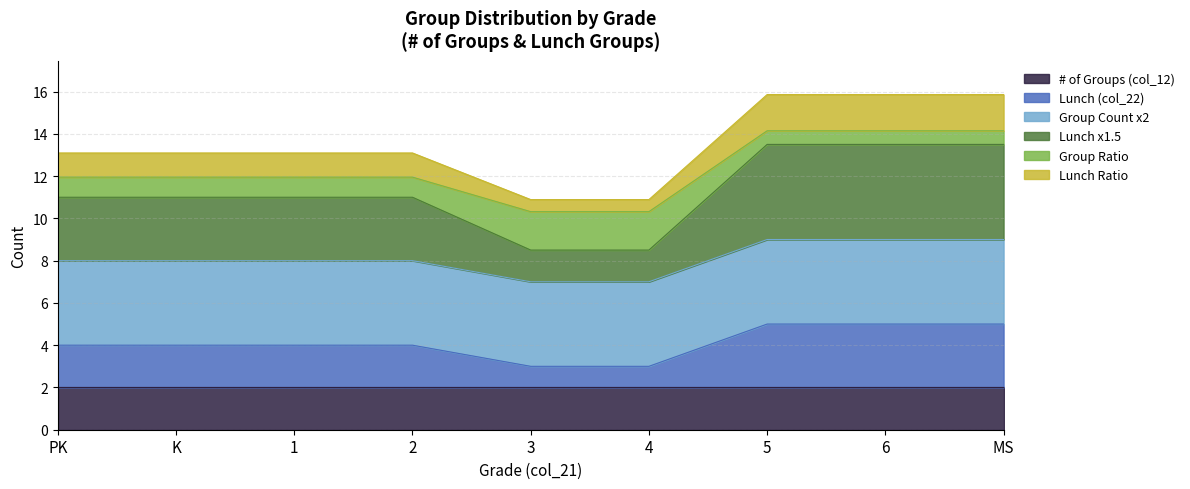

How many lines are shown in the chart?

6